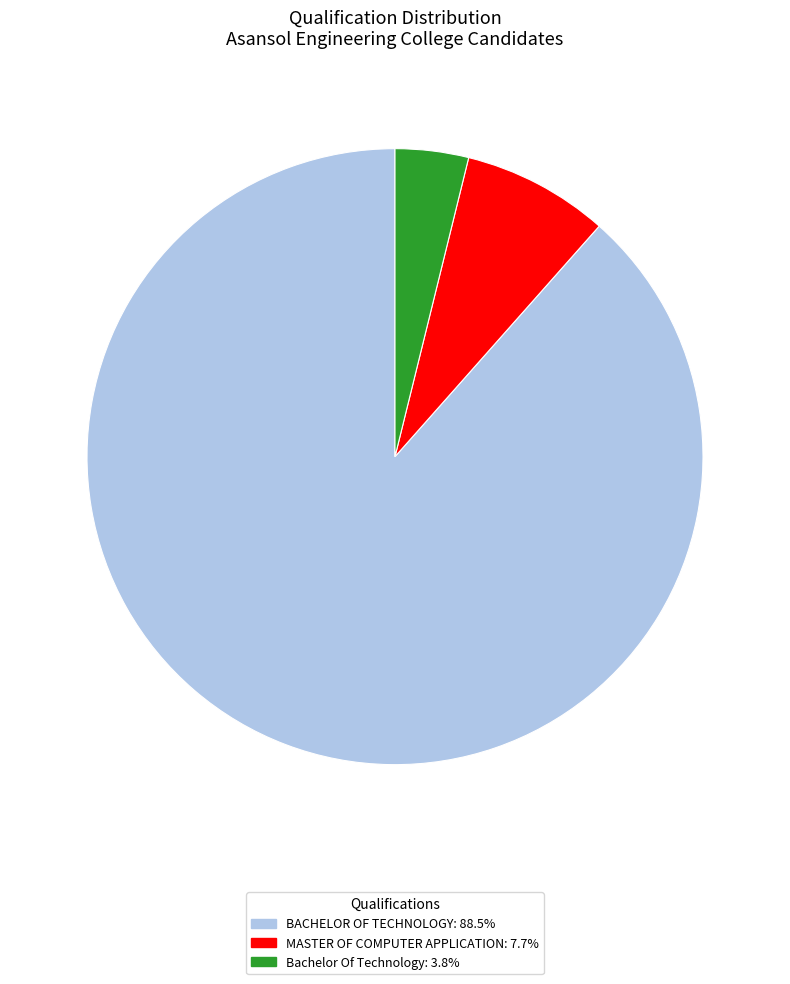

What is the ratio of the value at MASTER OF COMPUTER APPLICATION: 7.7% to the value at Bachelor Of Technology: 3.8%?

2.0